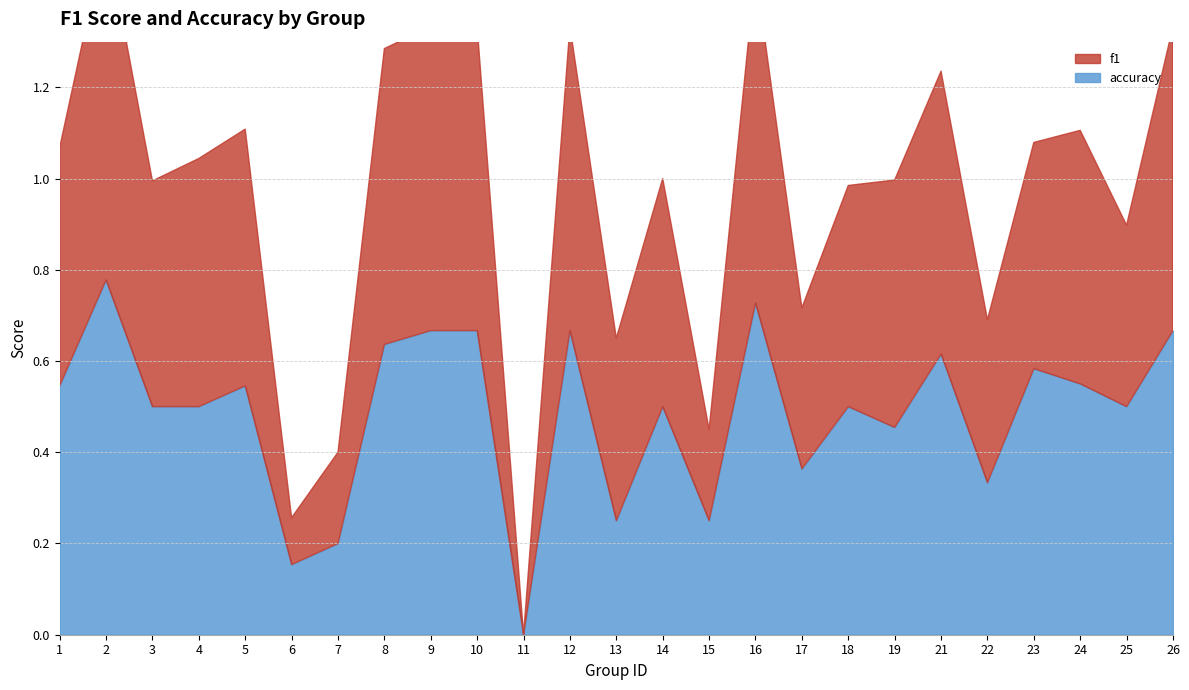

At which category does the chart reach its minimum across all series?

11